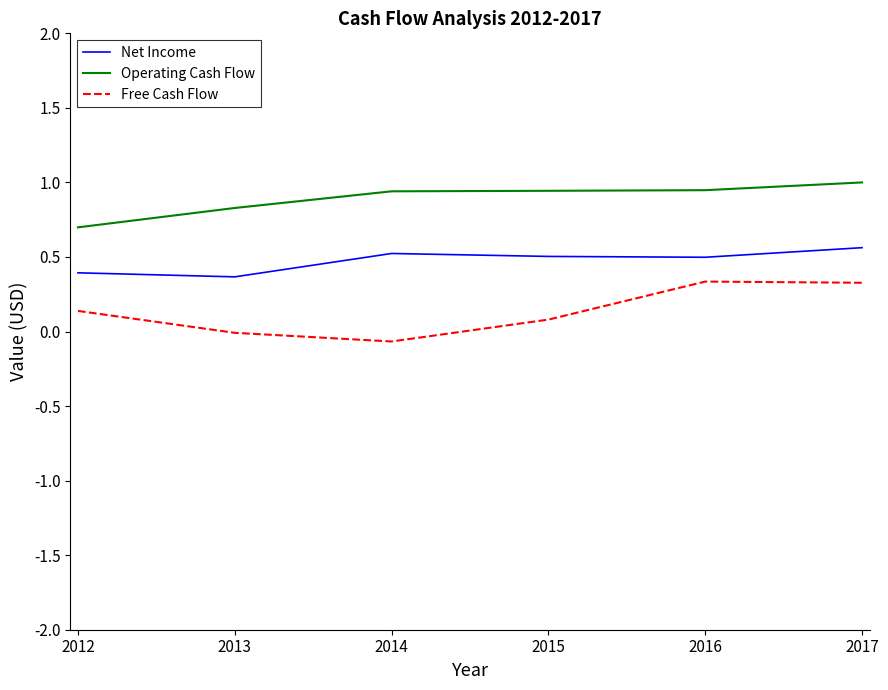

True or false: Free Cash Flow has a value of 0.1 at 2015.

True